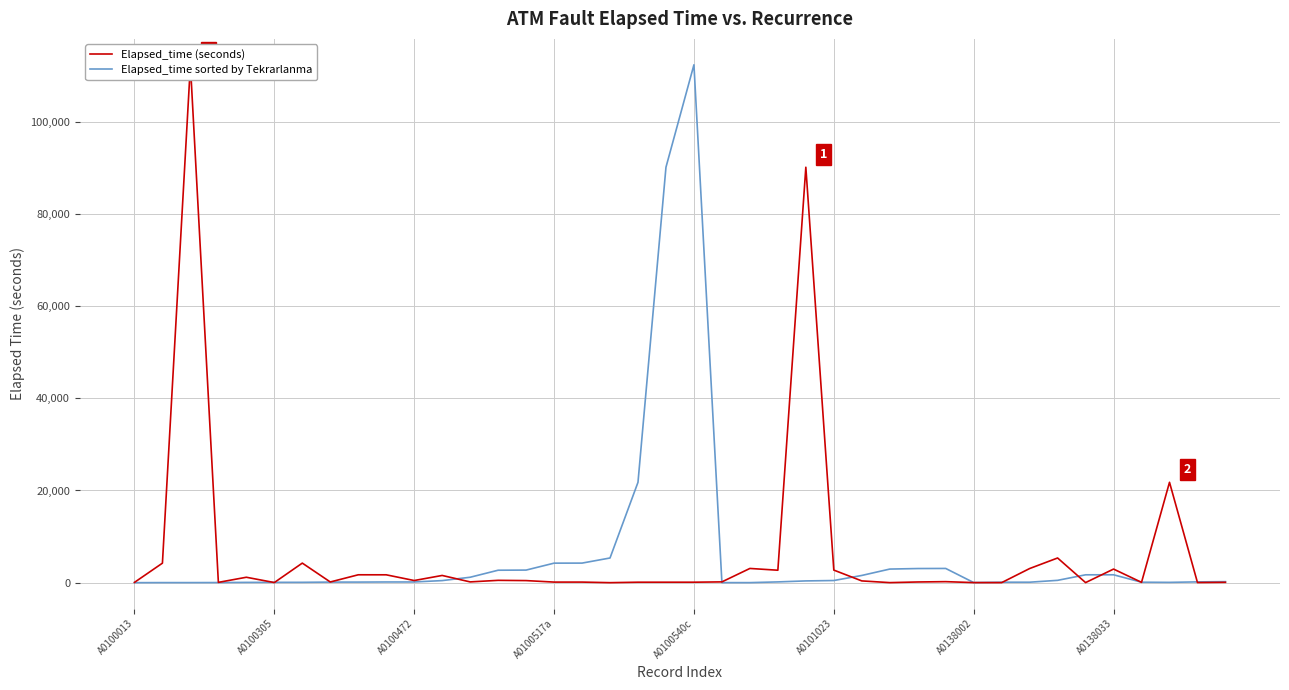

What is the highest value of the Elapsed_time sorted by Tekrarlanma series?

112375